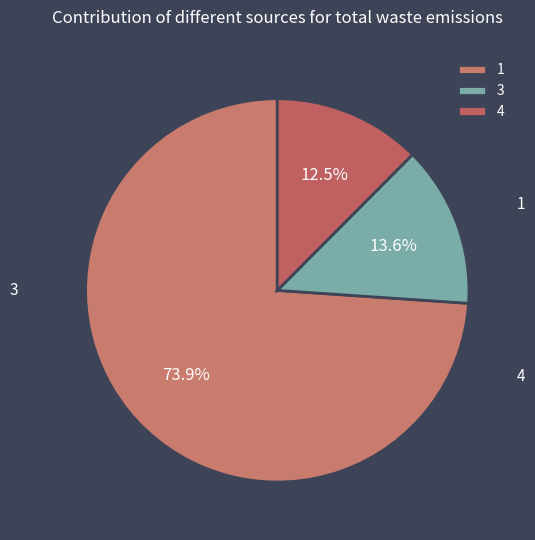

Combined, what portion of the pie is 3 and 1?

87.5%